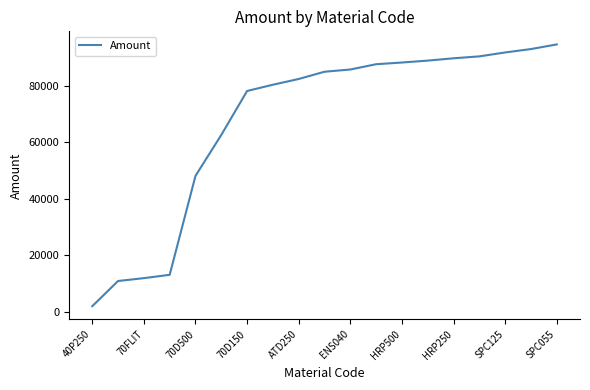

What is the greatest value displayed?

94546.6